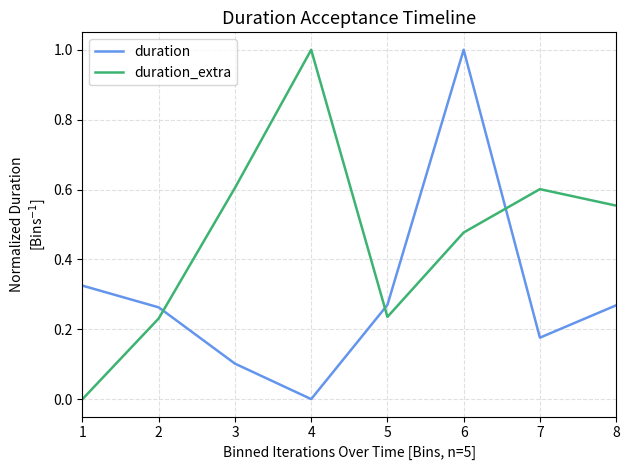

At 7, list the series in order from smallest to largest.

duration, duration_extra